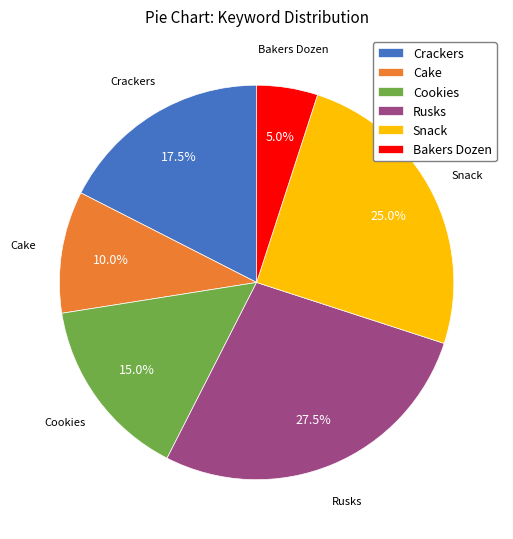

Which slice is the largest?

Rusks